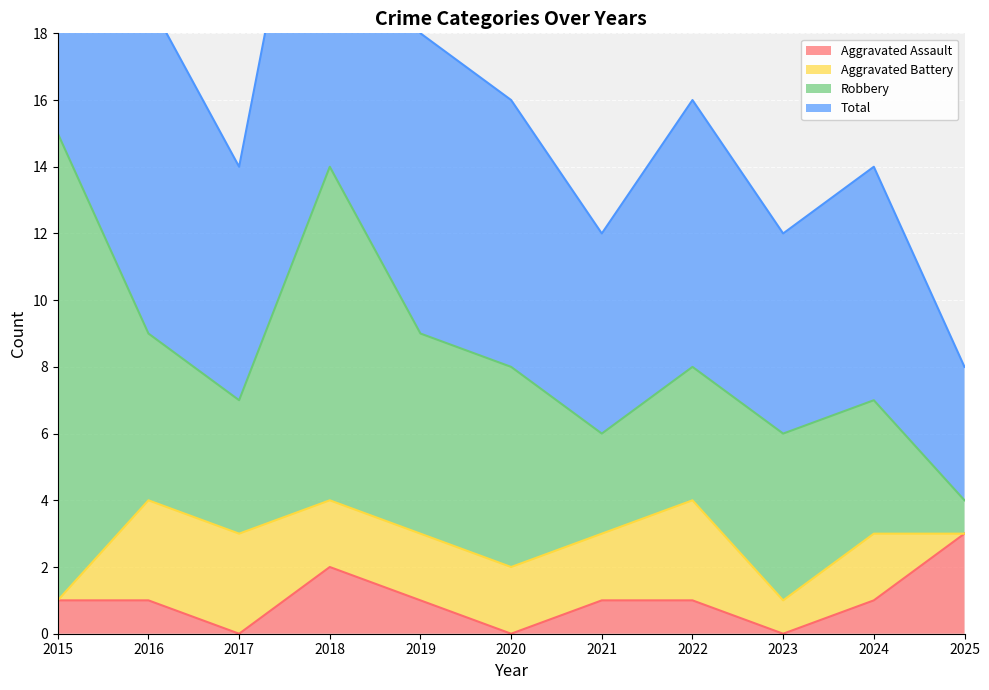

How many interior local peaks does the Total series have?

3